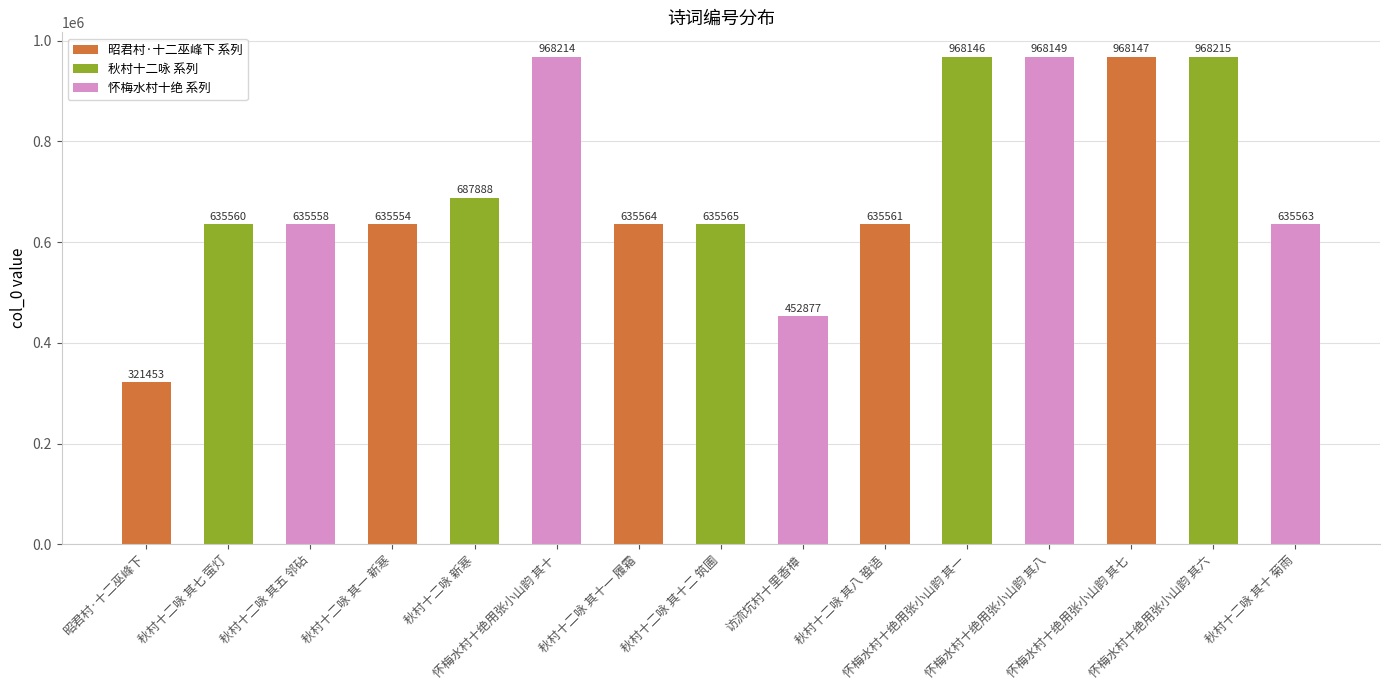

What is the maximum value shown in the chart?

968215